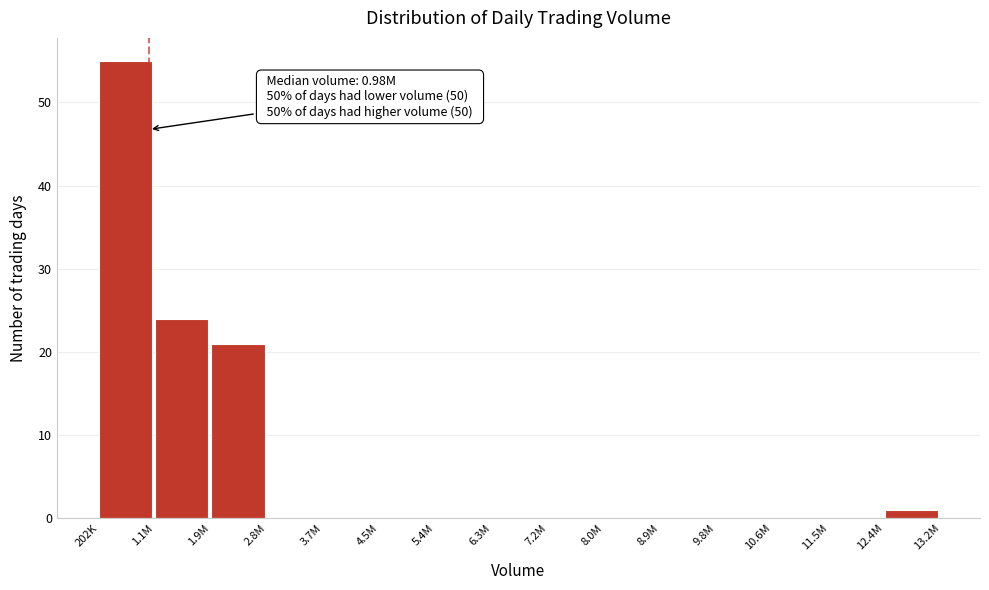

Reading left to right, what are all the values shown in this chart?

202K=55	1.1M=24	1.9M=21	2.8M=0	3.7M=0	4.5M=0	5.4M=0	6.3M=0	7.2M=0	8.0M=0	8.9M=0	9.8M=0	10.6M=0	11.5M=0	12.4M=1